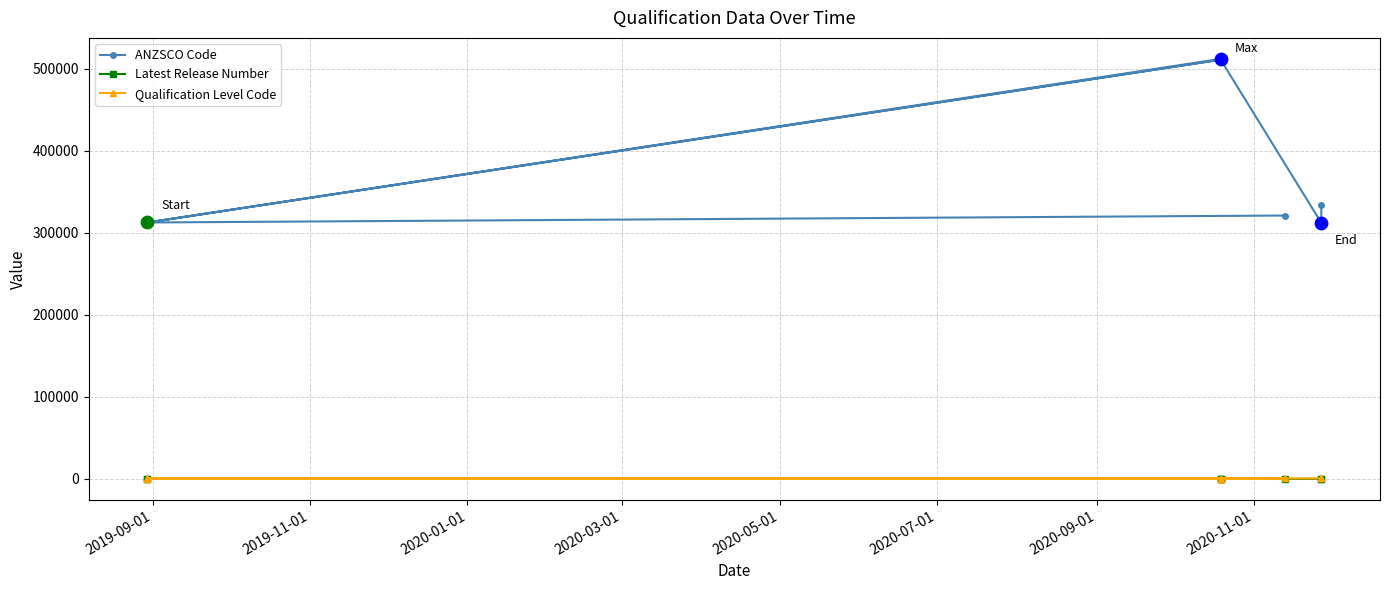

What is the total value across all series at 2020-09-01?

312630